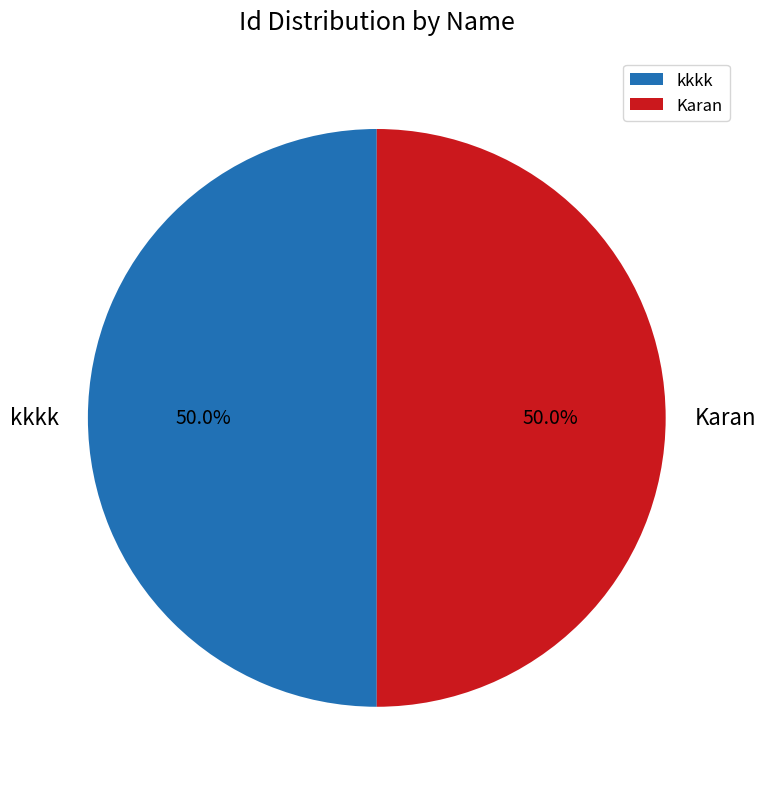

Count the number of slices in the pie.

2